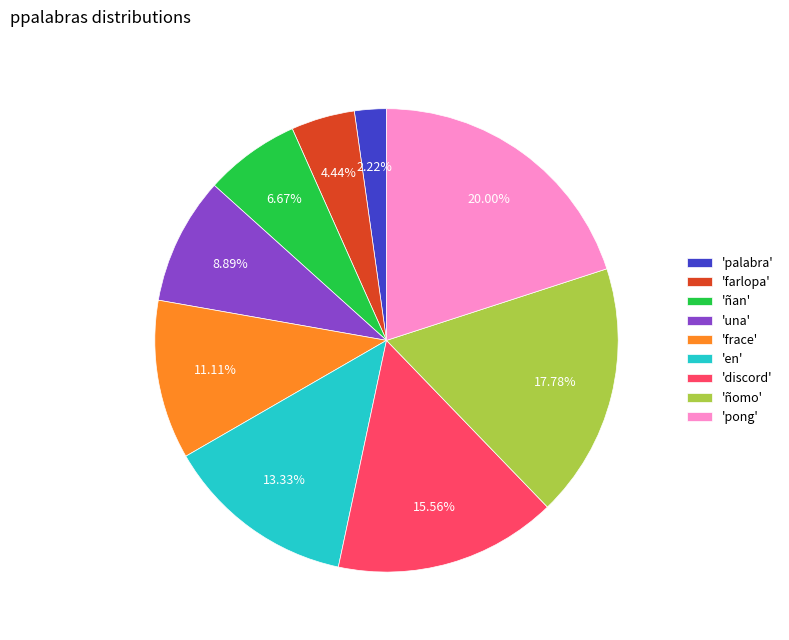

Do 'palabra' and 'en' together represent more than half of the pie?

No